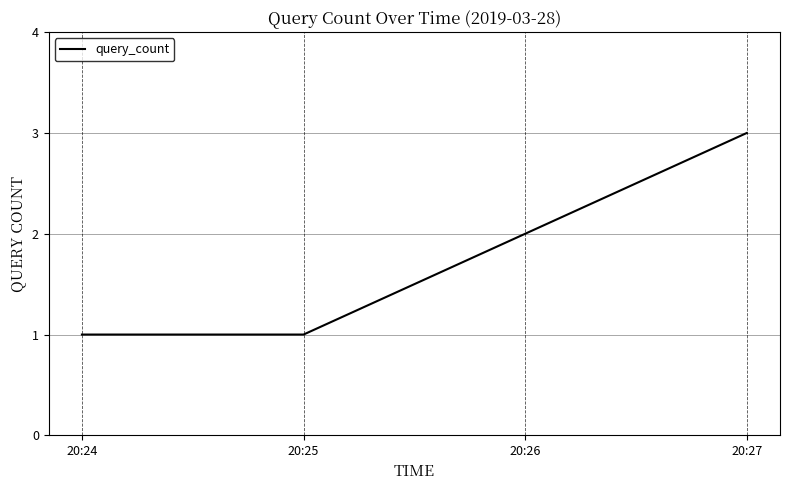

Where is the data nearest to the value 2?

20:26